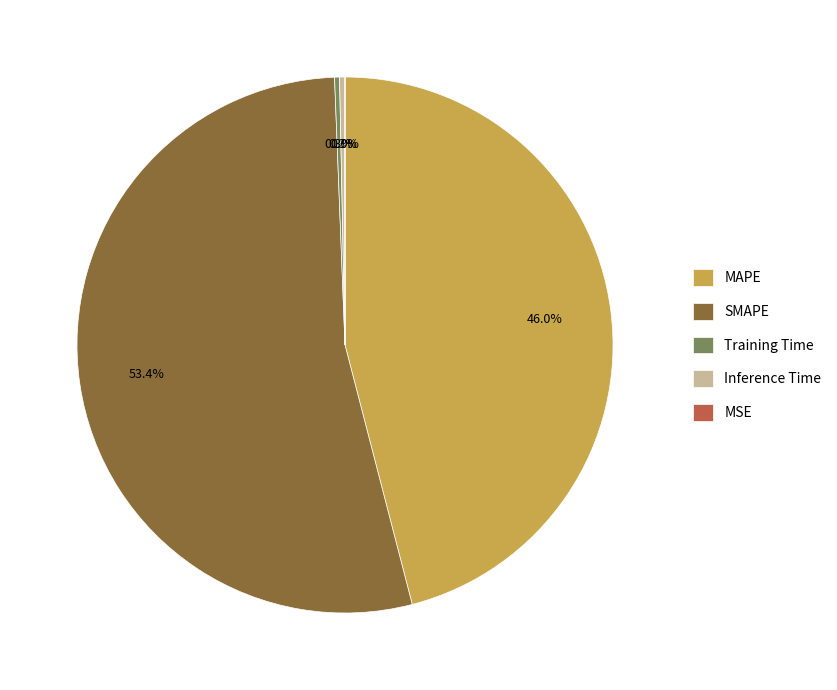

The Inference Time slice represents 0% of the pie. True or false?

True